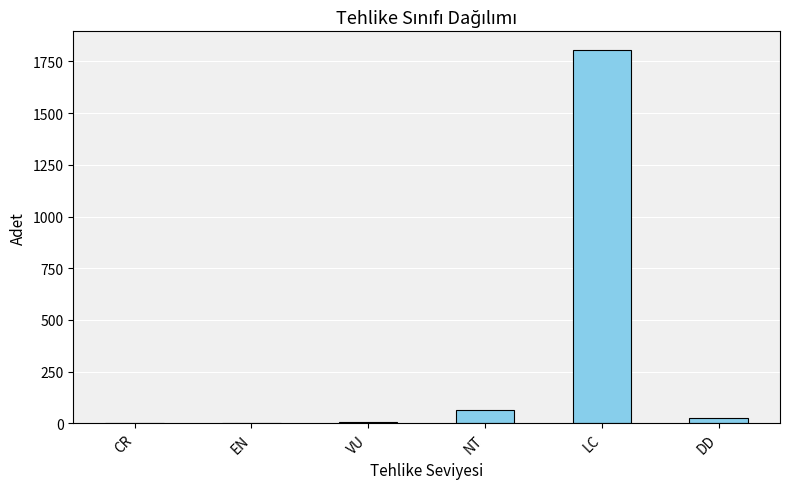

What is the sum of the values at NT and LC?

1871